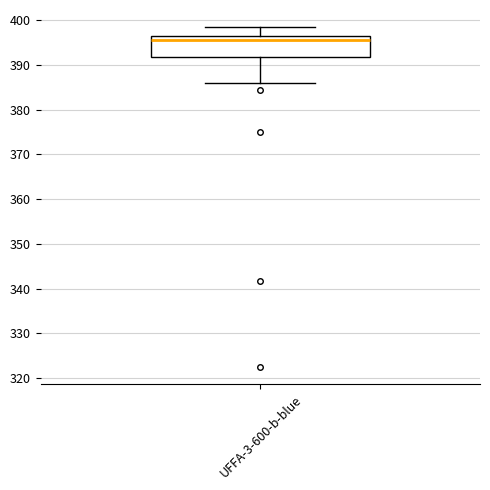

Where is the lower edge of the box for UFFA-3-600-b-blue on the y-axis? The values are not printed on the chart, so give them approximately, as read against the axis.

392